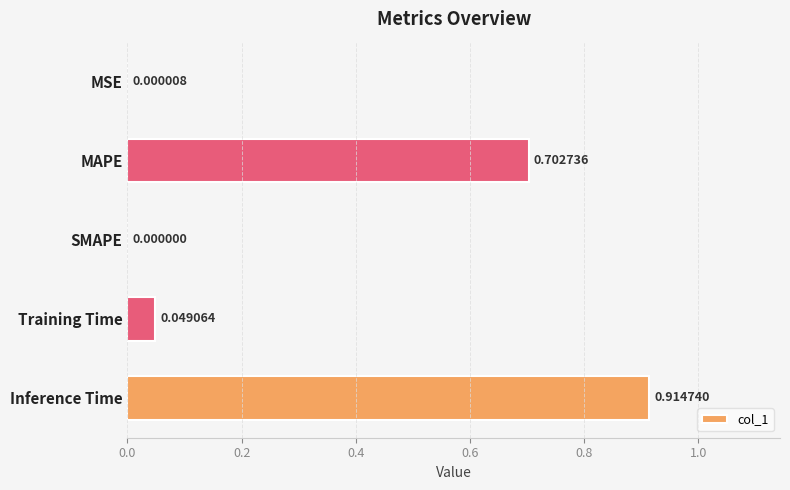

What is the change in value from MAPE to SMAPE?

-0.7